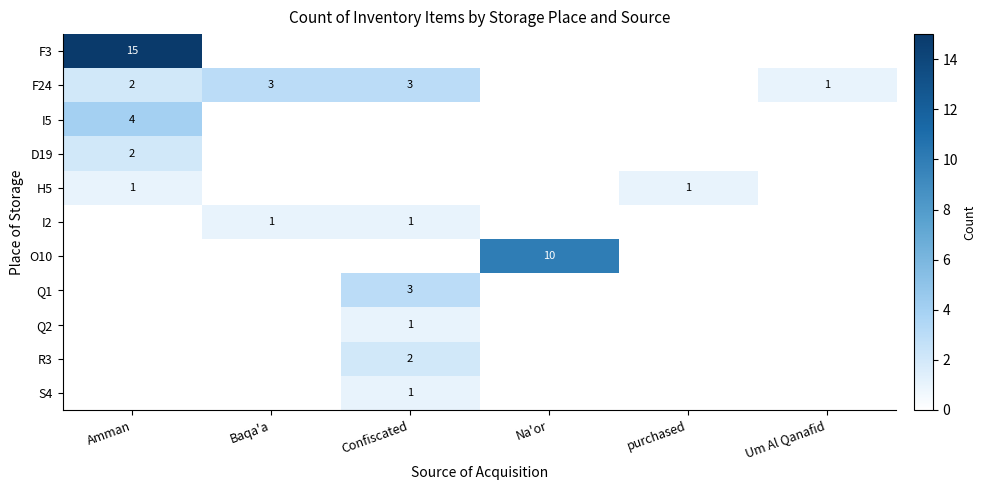

Is it true that I5 equals 4 at Amman?

True